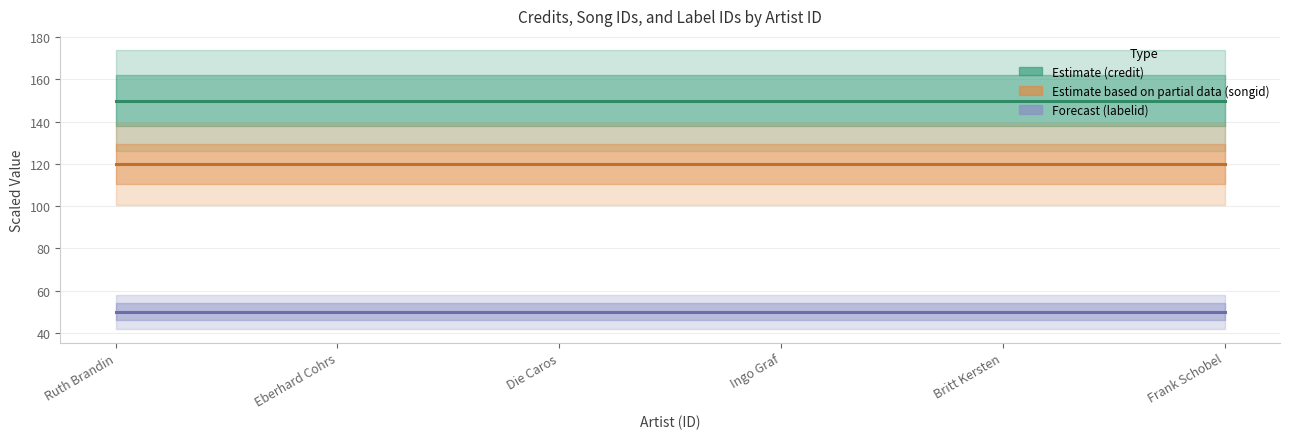

Which series has the widest spread of values?

Estimate (credit)